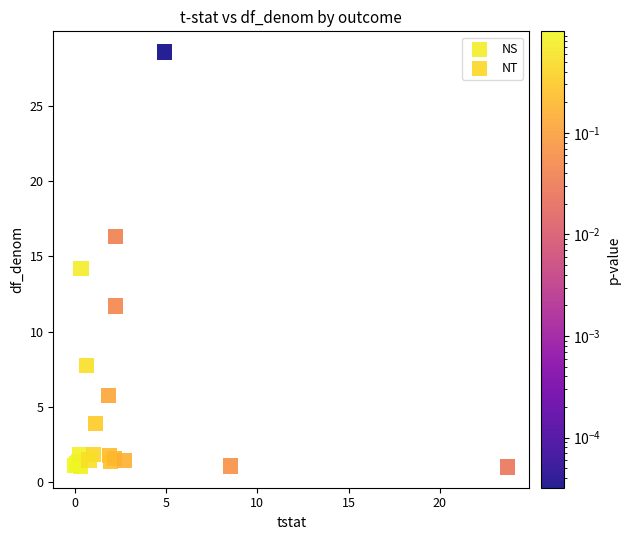

Which series reaches the maximum Y coordinate?

NT